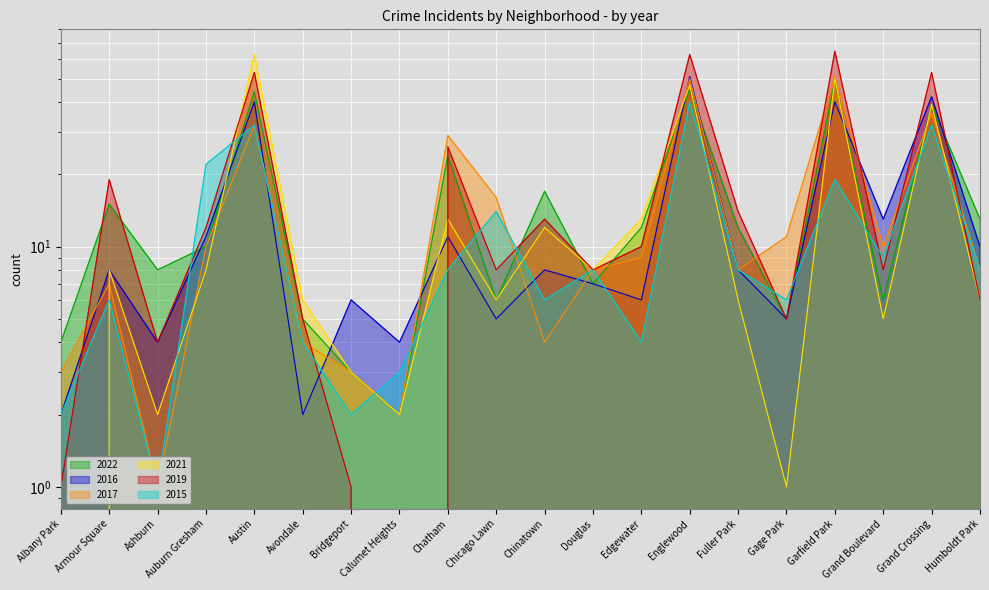

Which series has the widest spread of values?

2019